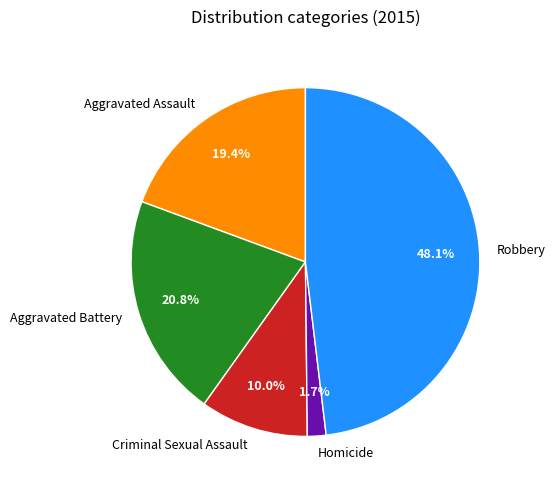

What percentage is the Criminal Sexual Assault slice, to the nearest percent?

10%